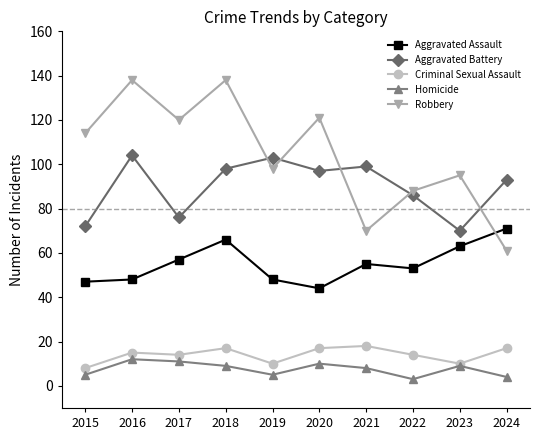

Between 2017 and 2021, which series saw the biggest shift?

Robbery